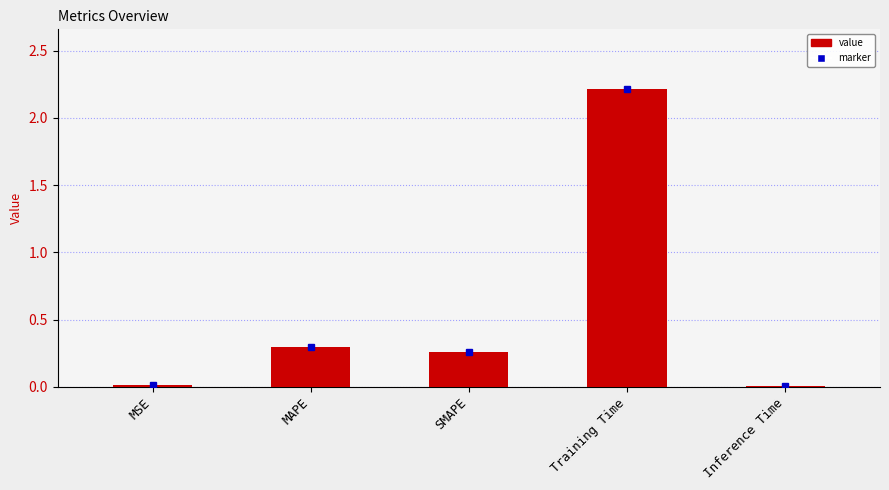

Does the chart contain stacked bars?

No